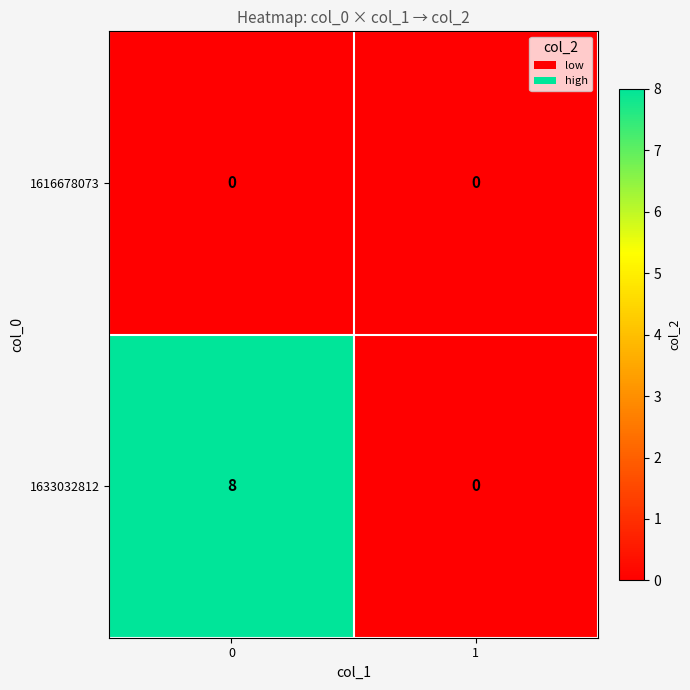

How many series are shown in this chart?

2